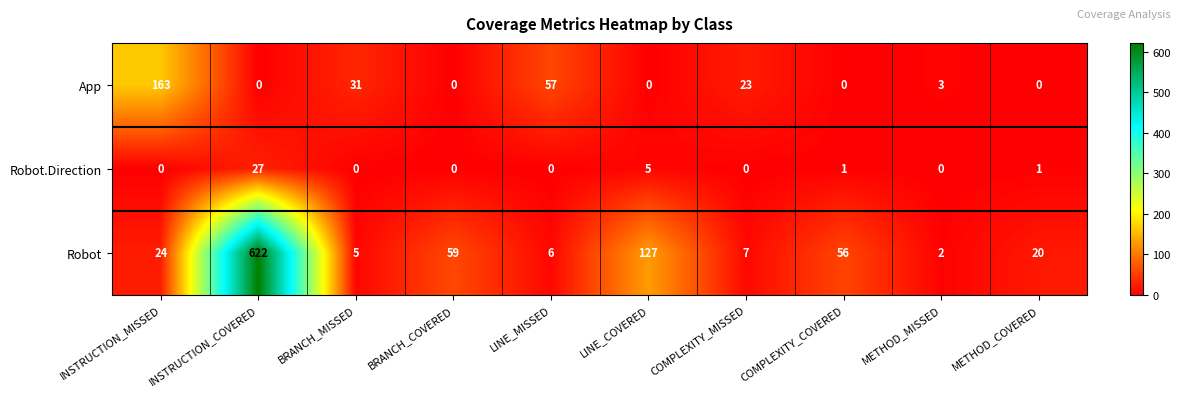

What is the difference between the highest and lowest values at BRANCH_COVERED?

59